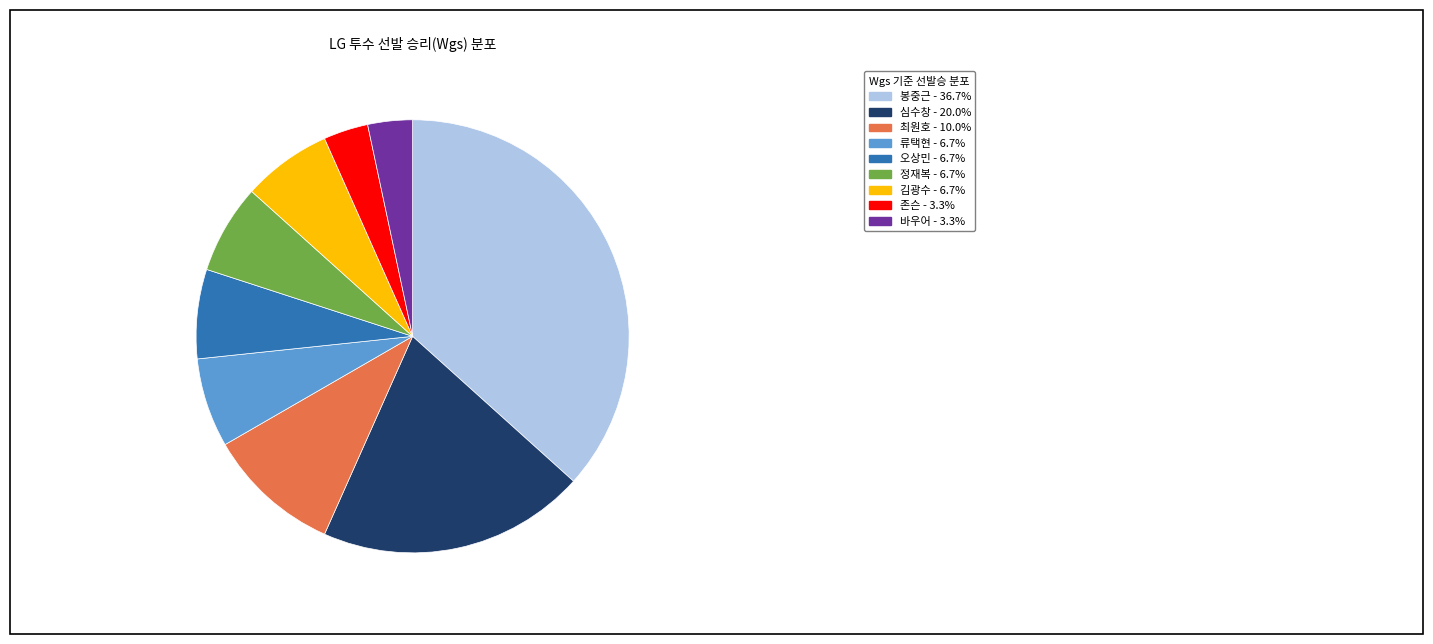

Is the sum of 바우어 and 최원호 greater than half?

No